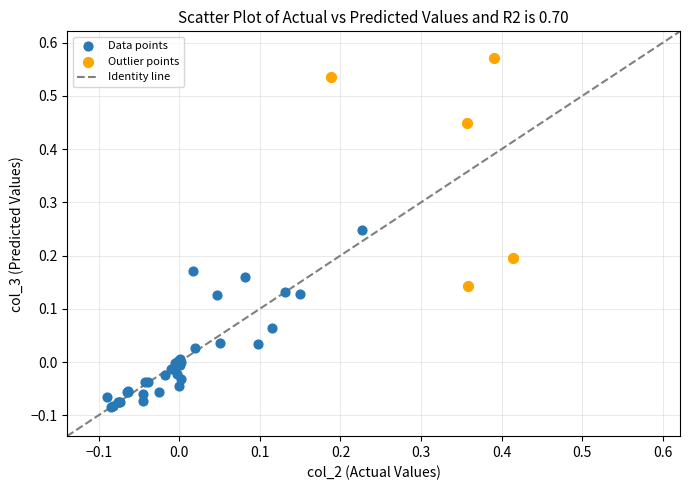

Which series contains the highest Y value?

Outlier points